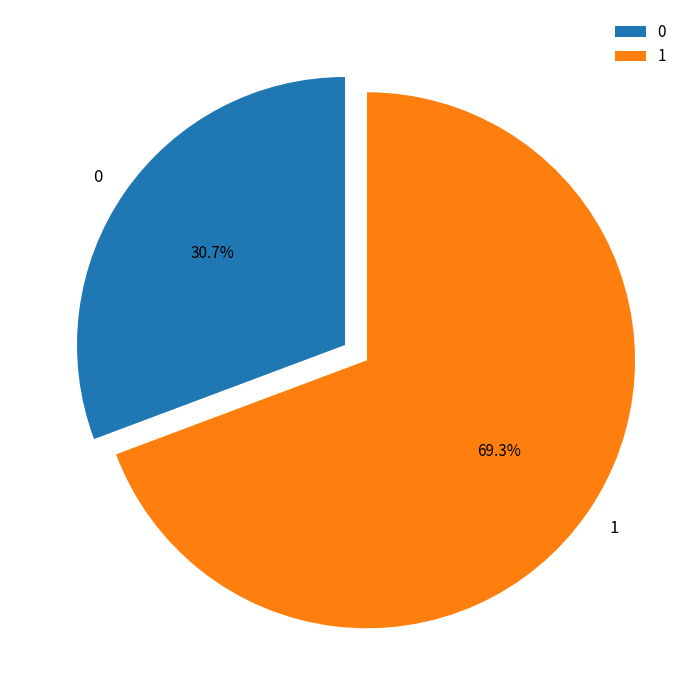

Combined, do 0 and 1 account for over 50%?

Yes